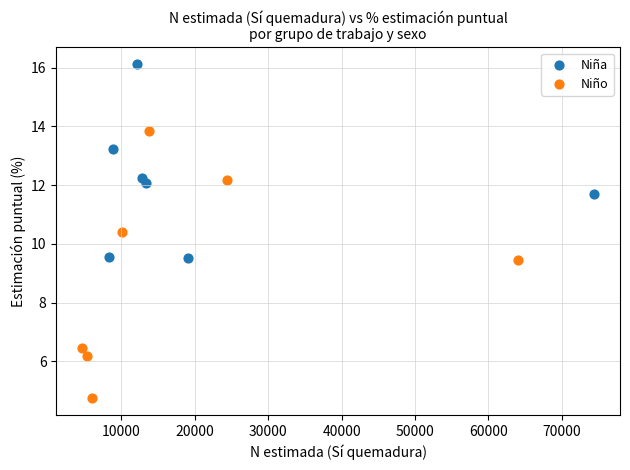

Which series has the widest spread of Y values?

Niño